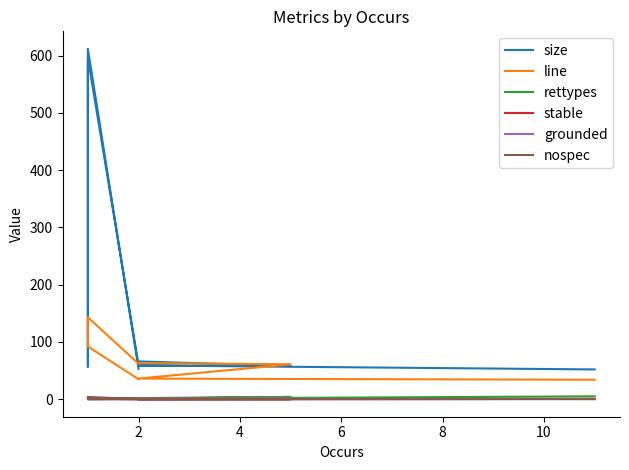

The value of stable at 8 is 0.3. True or false?

False